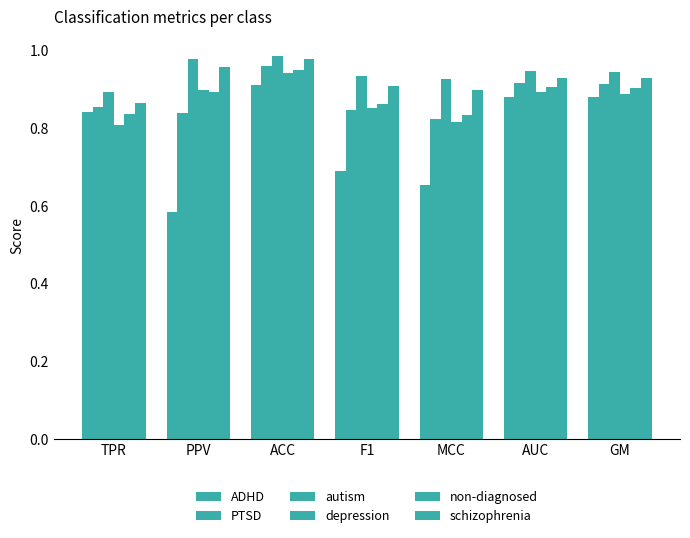

Are the bars horizontal?

No